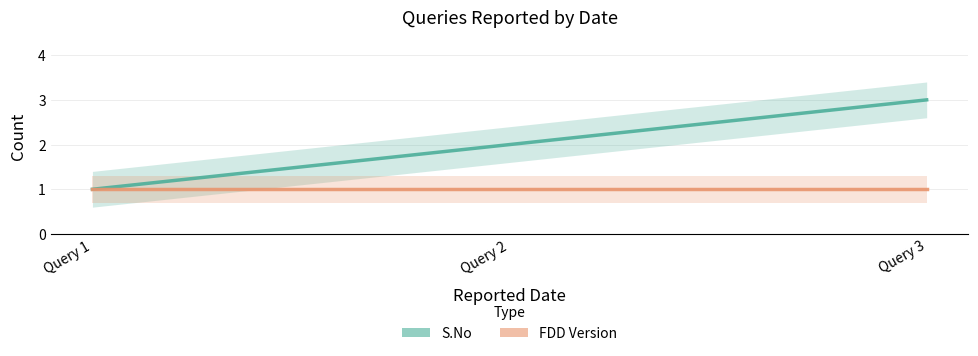

How many lines are shown in the chart?

2